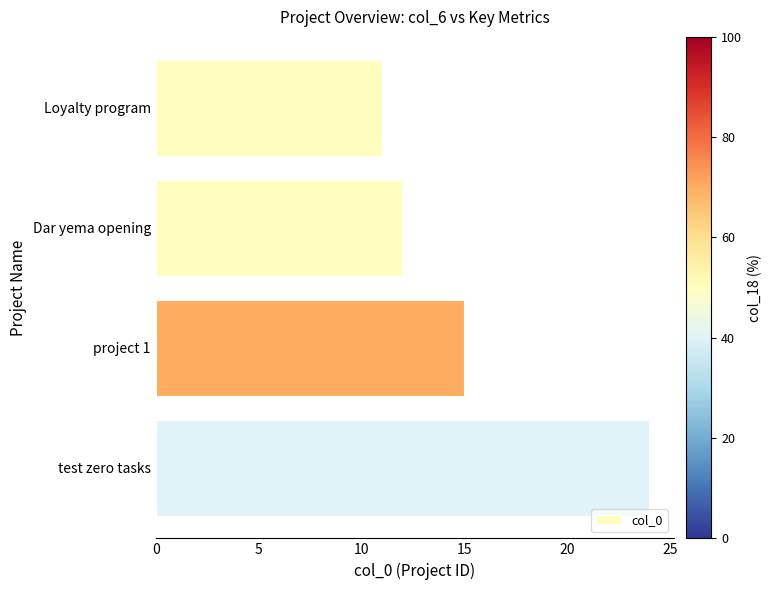

Rank the categories by value from lowest to highest.

Loyalty program, Dar yema opening, project 1, test zero tasks